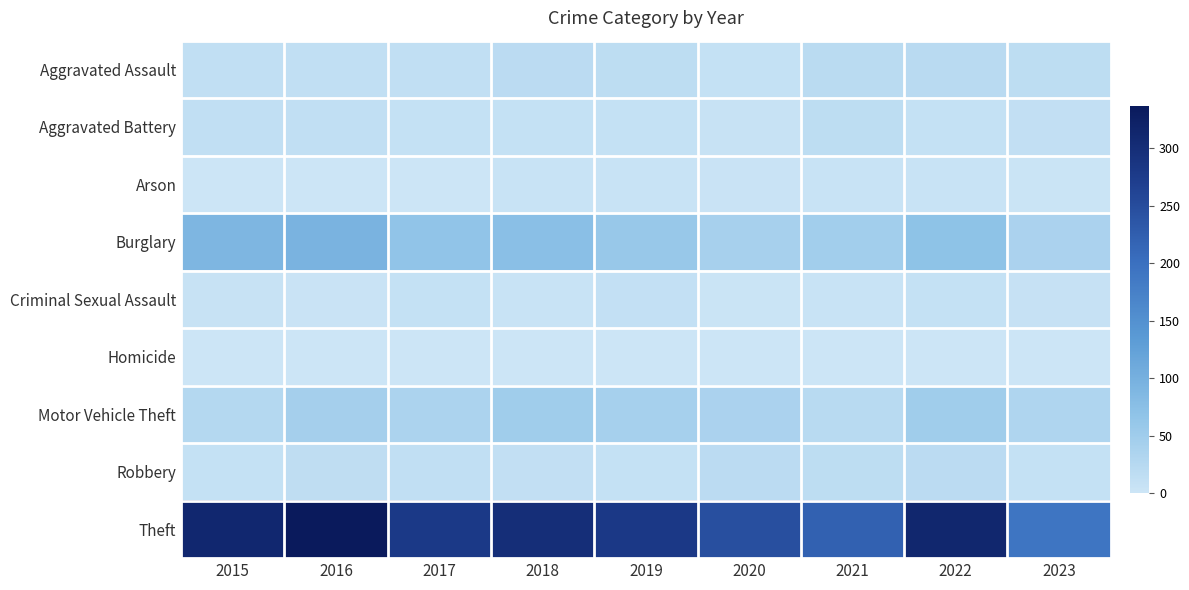

Rank the series at 2017 from highest to lowest value.

Theft, Burglary, Motor Vehicle Theft, Robbery, Aggravated Assault, Aggravated Battery, Criminal Sexual Assault, Arson, Homicide